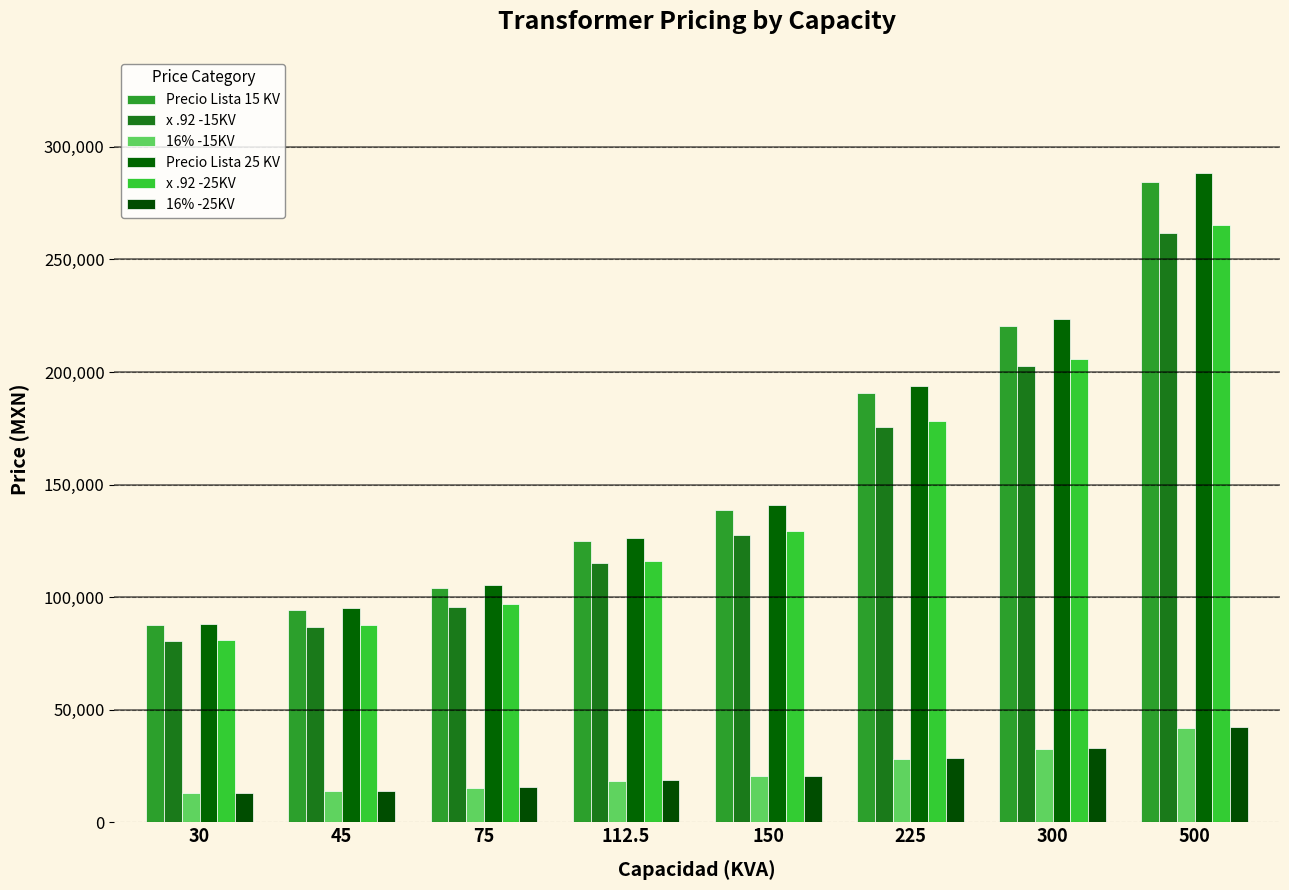

What is the label of the 6th bar from the right?

75